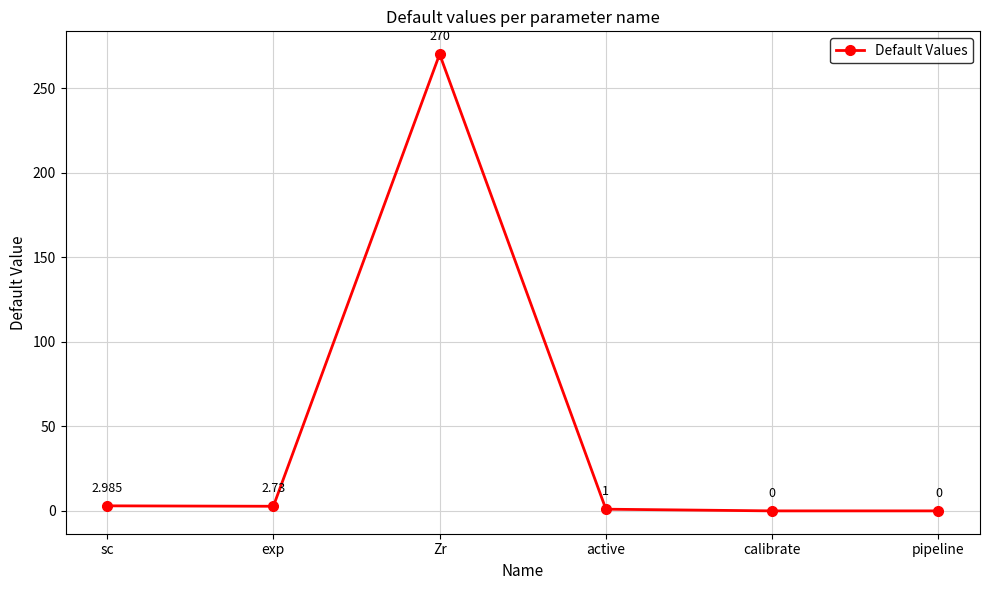

What is the label of the 6th point from the right?

sc